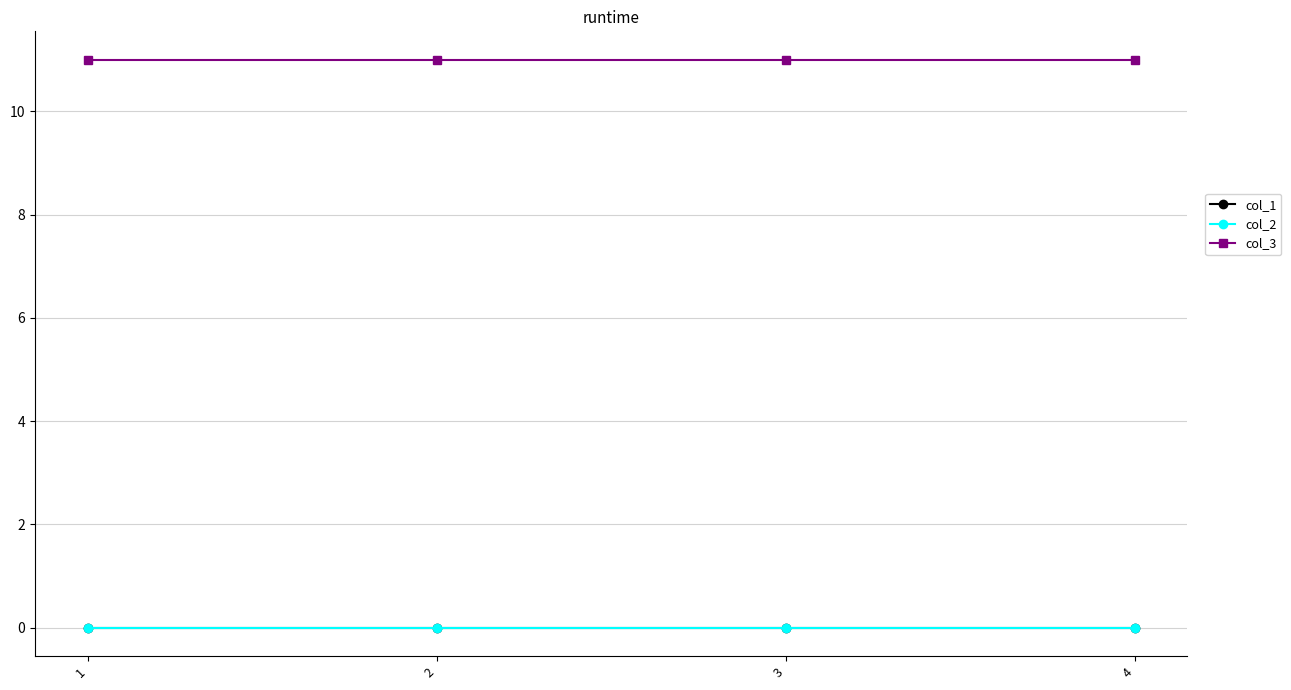

The value of col_2 at 2 is 0. True or false?

True